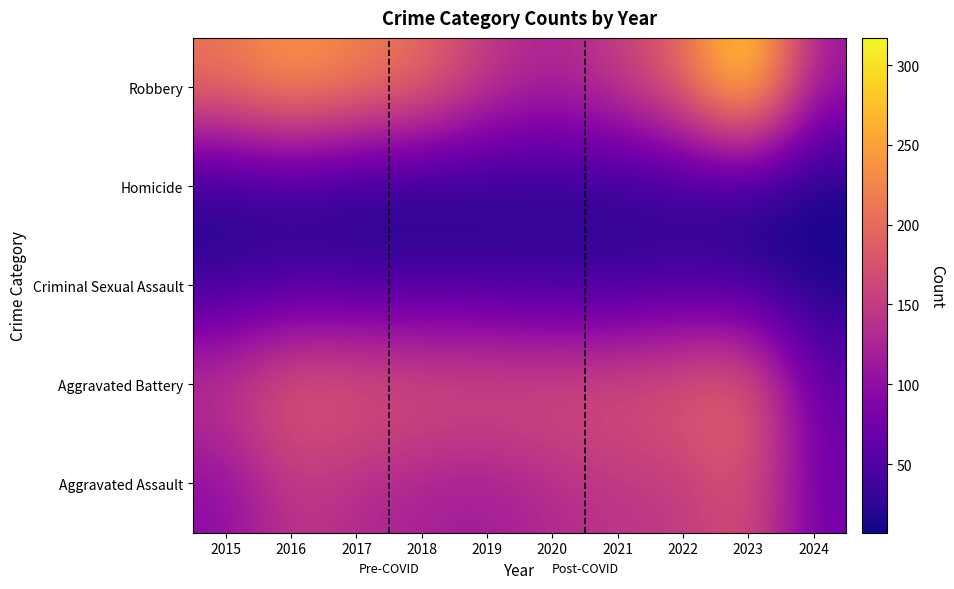

How many series are shown in this chart?

5